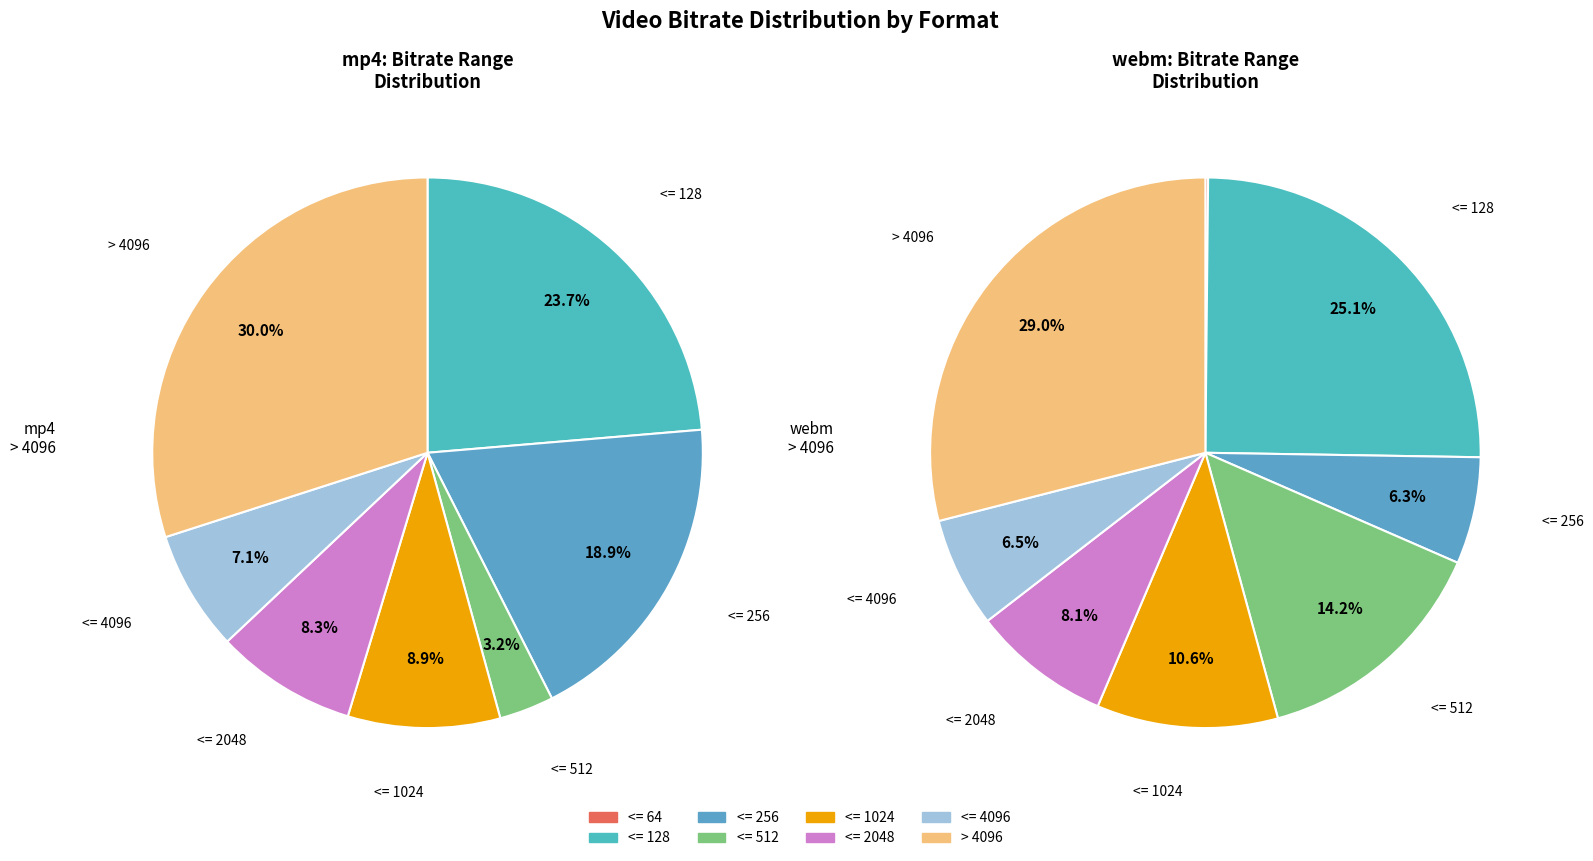

Is it true that <= 2048 is 8% of the pie?

True